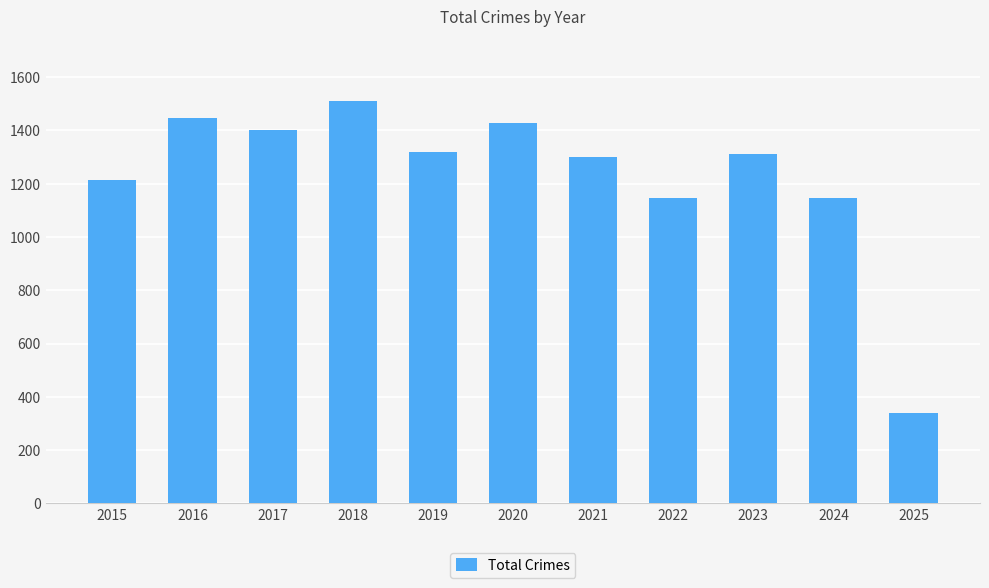

What is the value of the 11th bar from the left?

339